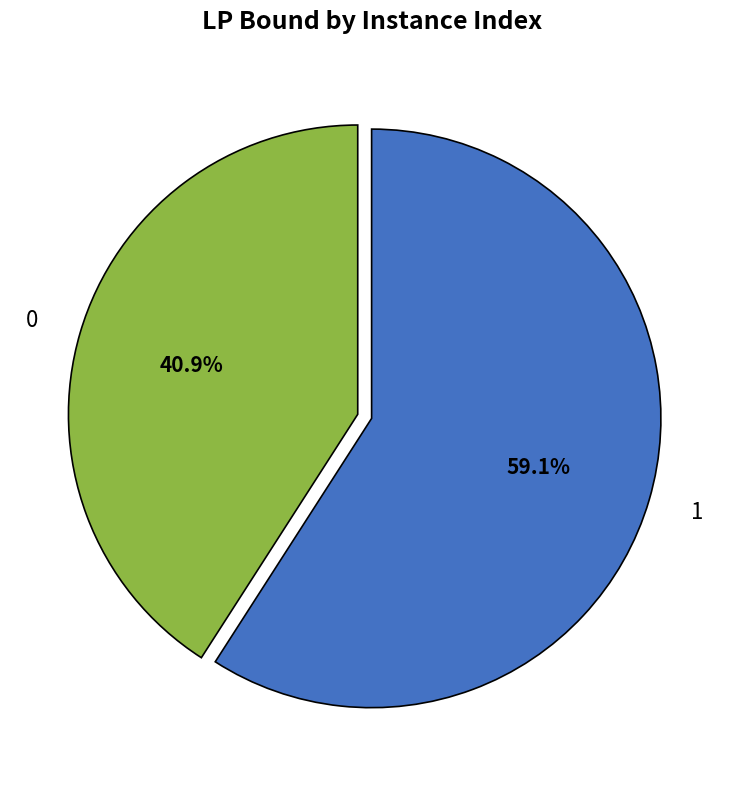

What is the ratio of the value at 0 to the value at 1?

0.7